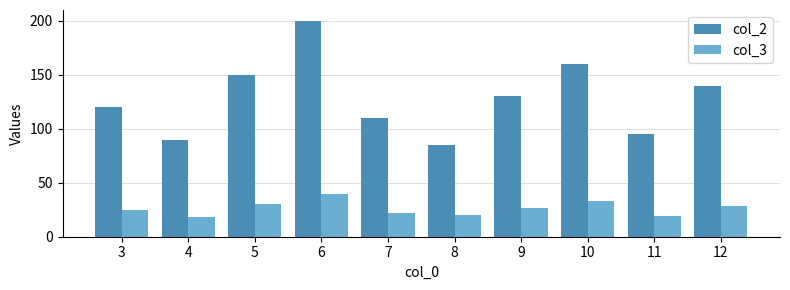

What is the spread (max minus min) of values at 9?

103